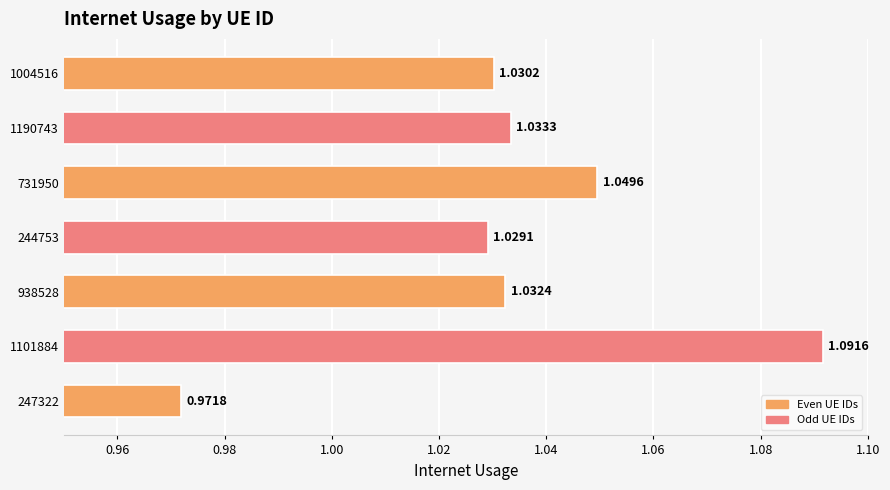

At which category does the chart reach its minimum across all series?

247322